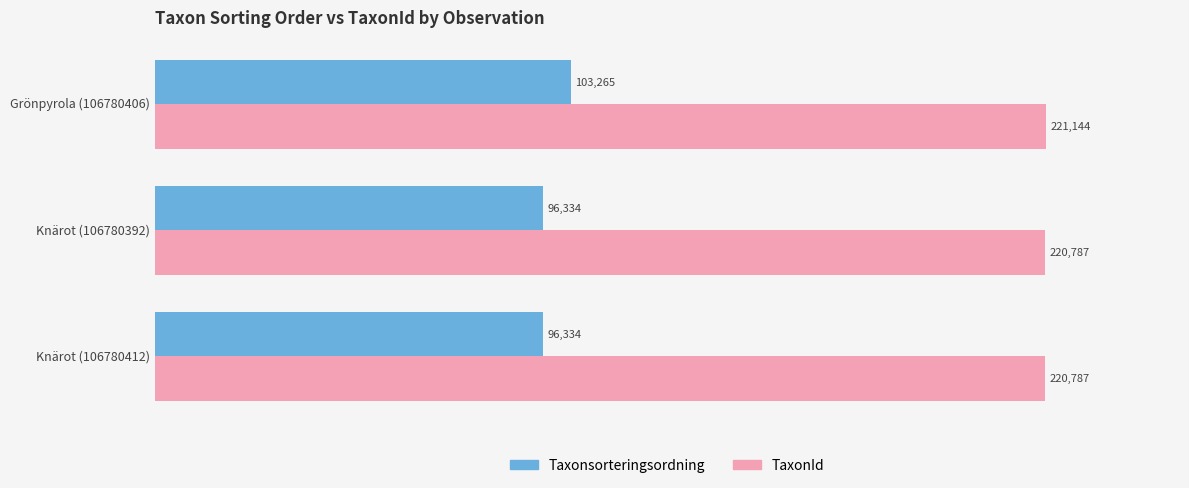

What are all the series names shown in the legend?

Taxonsorteringsordning, TaxonId